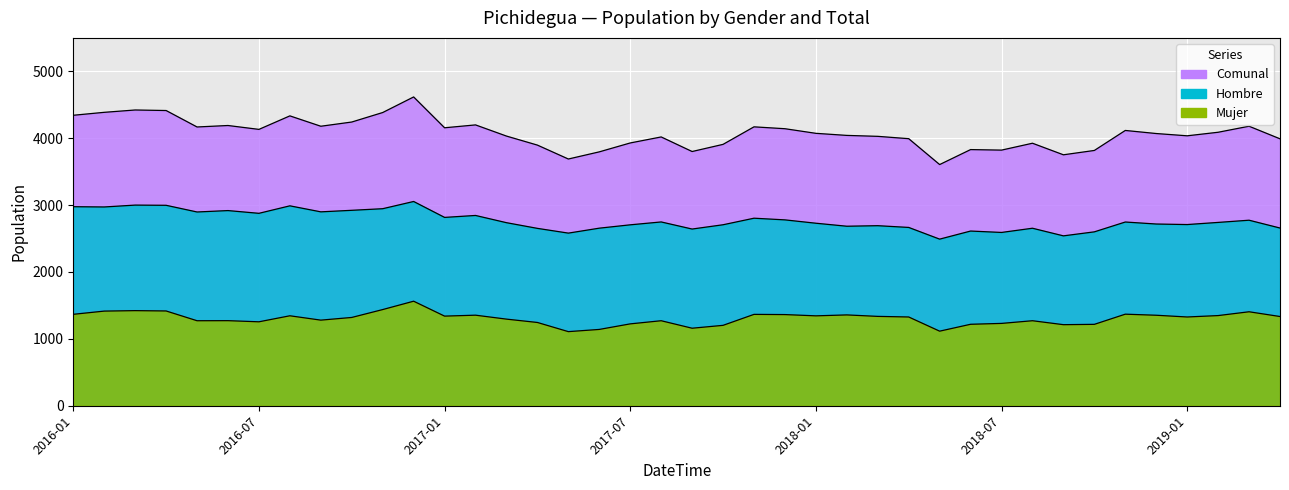

At which label does Comunal first exceed 4073?

2016-01